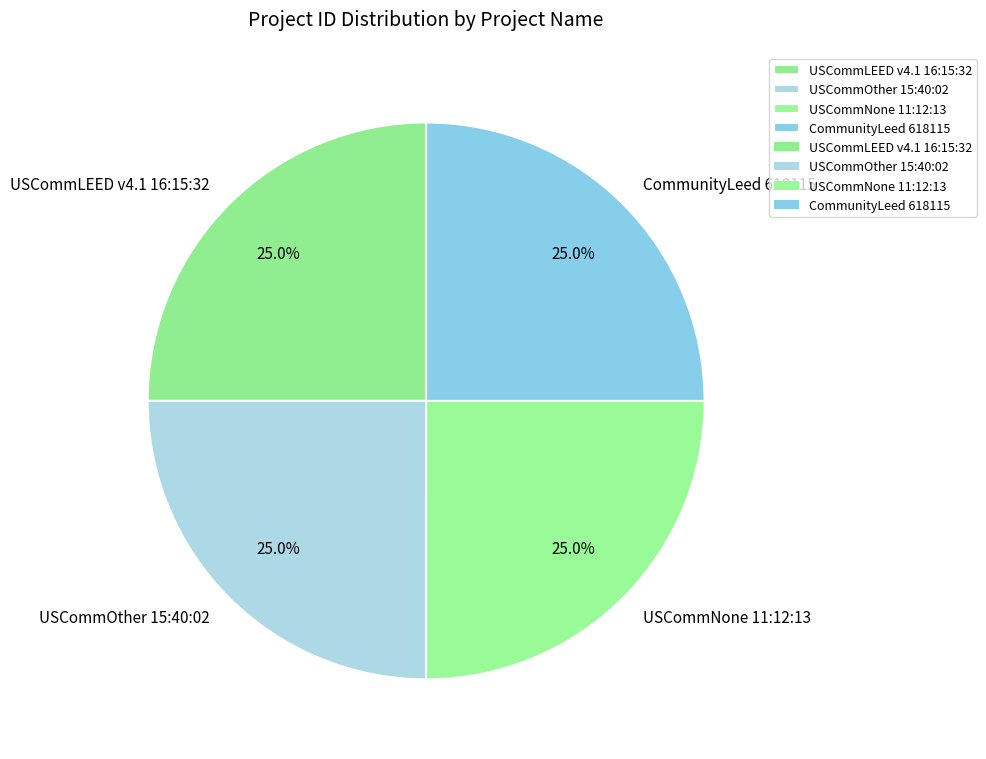

To the nearest percent, what portion does CommunityLeed 618115 represent?

25%